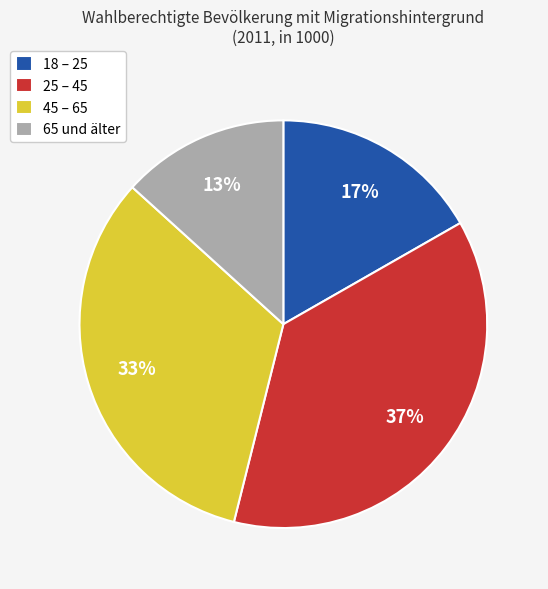

Which category has the biggest portion of the pie?

25 – 45